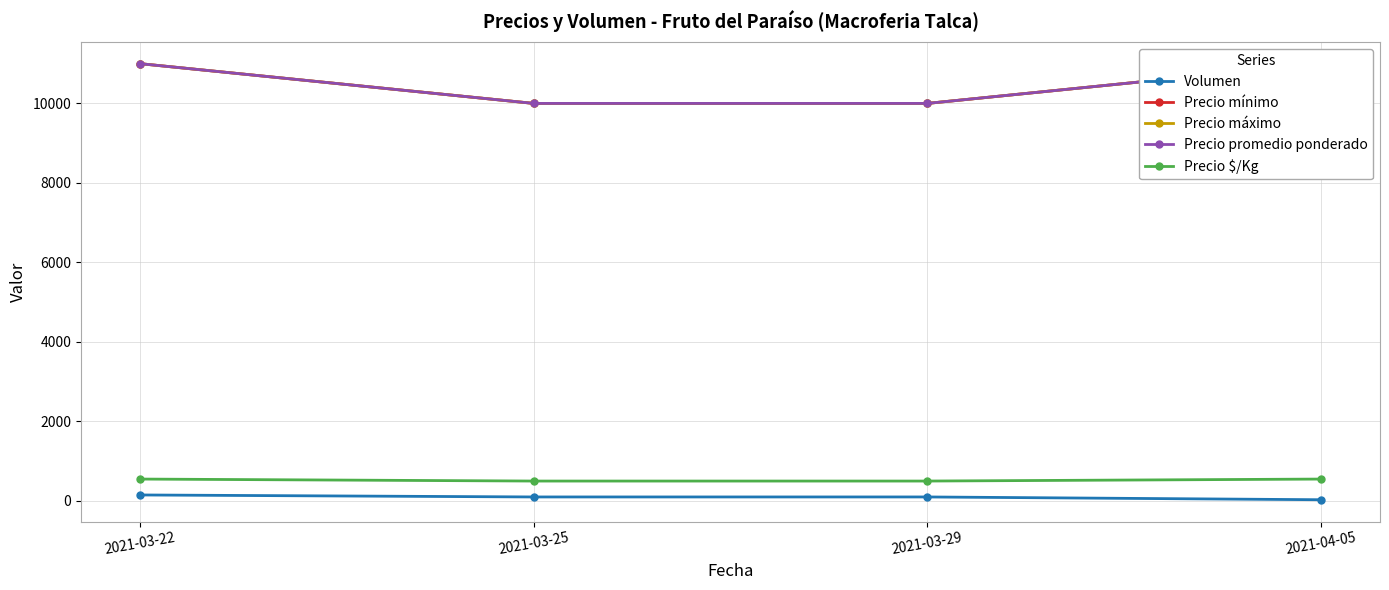

Reading left to right, transcribe all the data shown in this chart.

Volumen: 2021-03-22=150	2021-03-25=100	2021-03-29=100	2021-04-05=30
Precio mínimo: 2021-03-22=11000	2021-03-25=10000	2021-03-29=10000	2021-04-05=11000
Precio máximo: 2021-03-22=11000	2021-03-25=10000	2021-03-29=10000	2021-04-05=11000
Precio promedio ponderado: 2021-03-22=11000	2021-03-25=10000	2021-03-29=10000	2021-04-05=11000
Precio $/Kg: 2021-03-22=550	2021-03-25=500	2021-03-29=500	2021-04-05=550